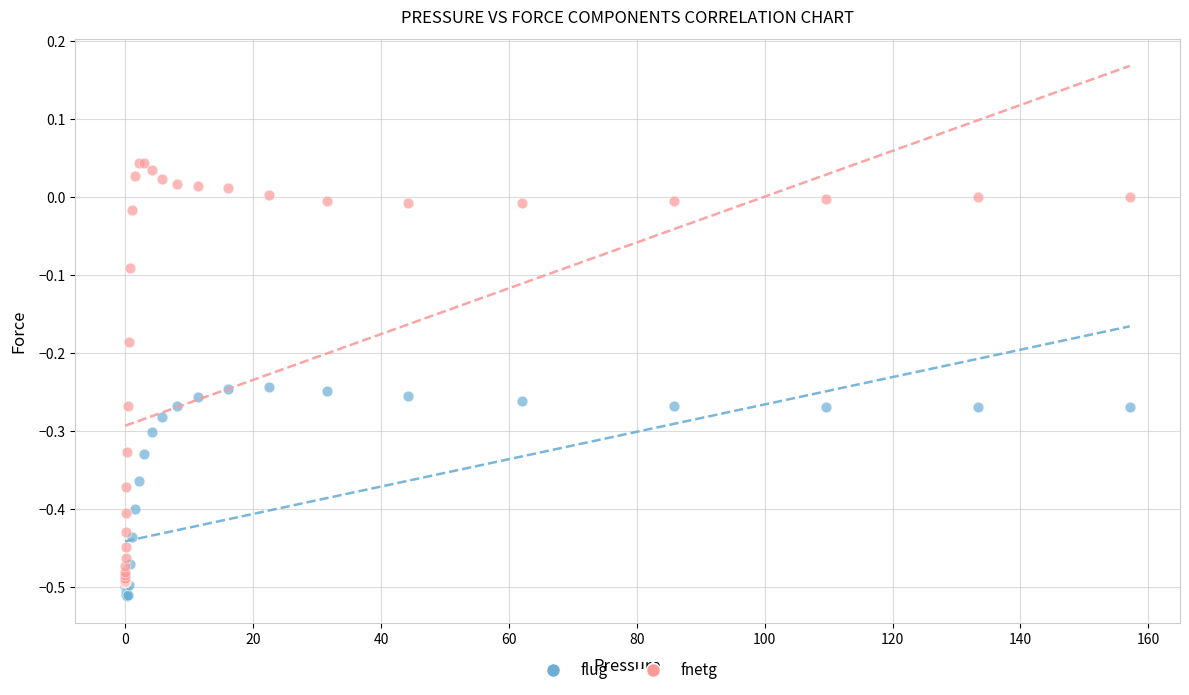

Which series contains the lowest Y value?

flug